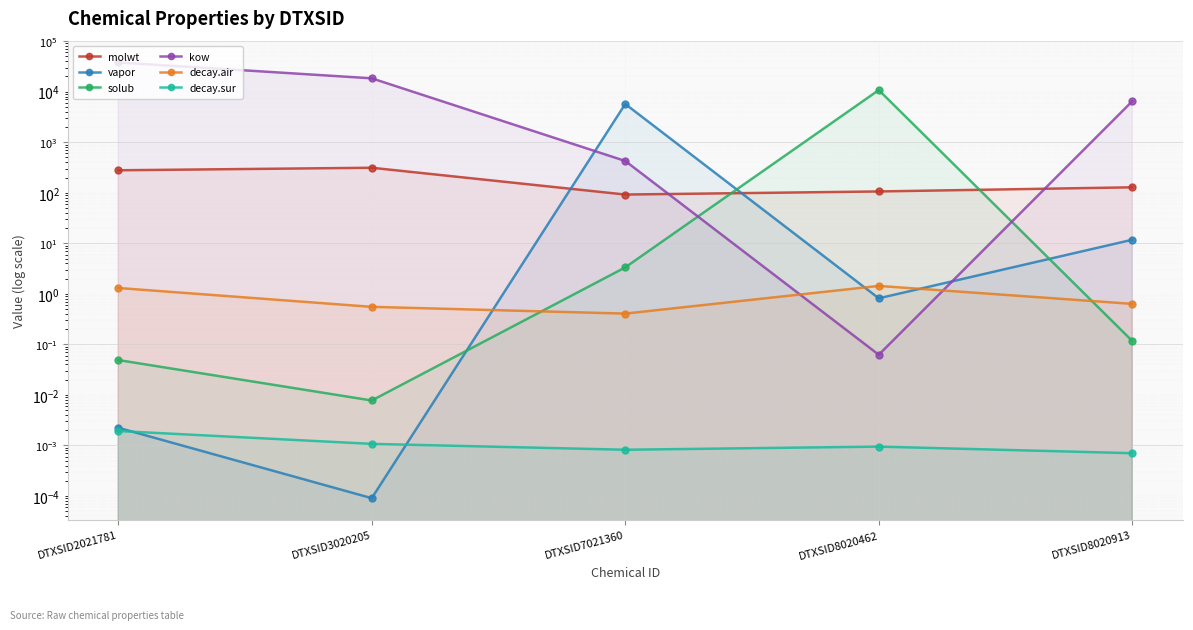

In vapor, how many points are higher than both neighbors (excluding endpoints)?

1